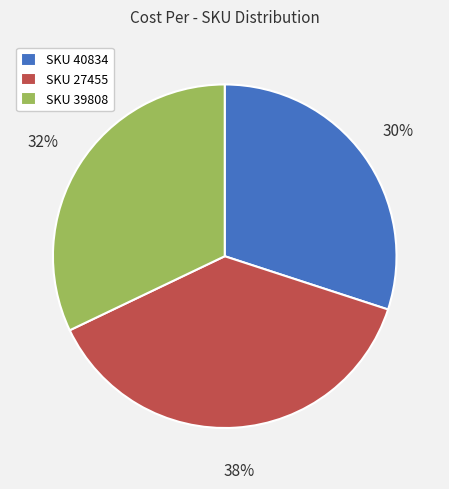

To the nearest percent, what is the difference between the SKU 27455 and SKU 39808 slice percentages?

6%